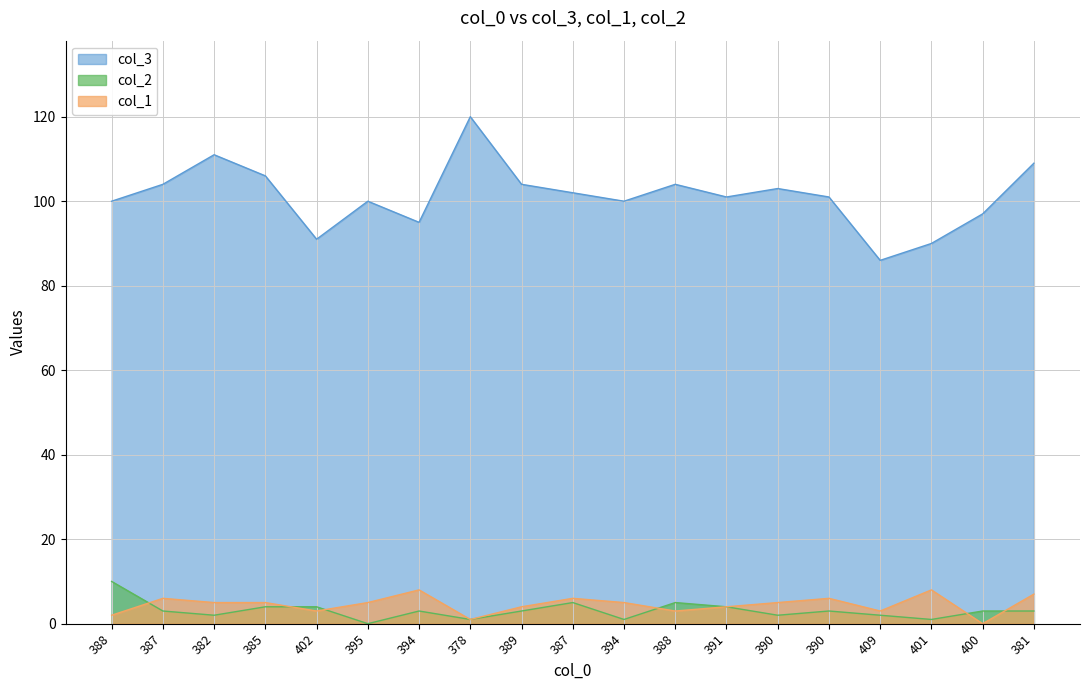

Which series changed the most between 395 and 390?

col_3